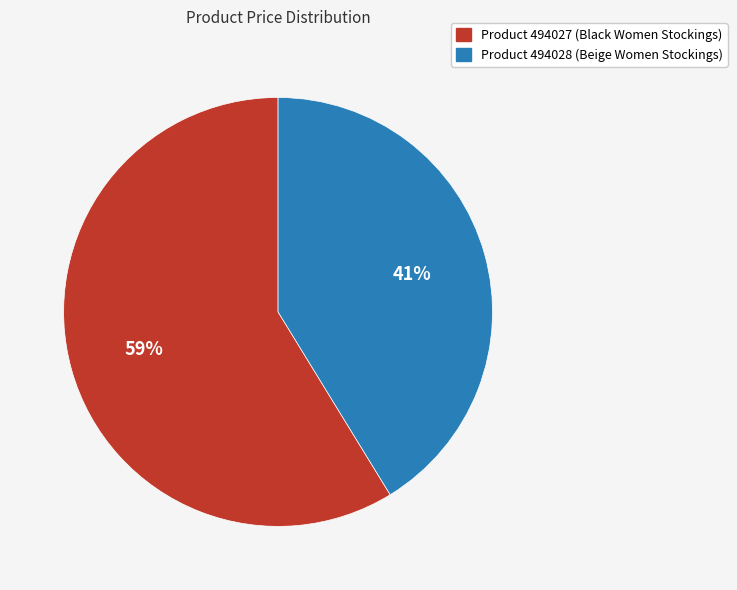

To the nearest percent, what is the difference between the largest and smallest slice percentages?

18%